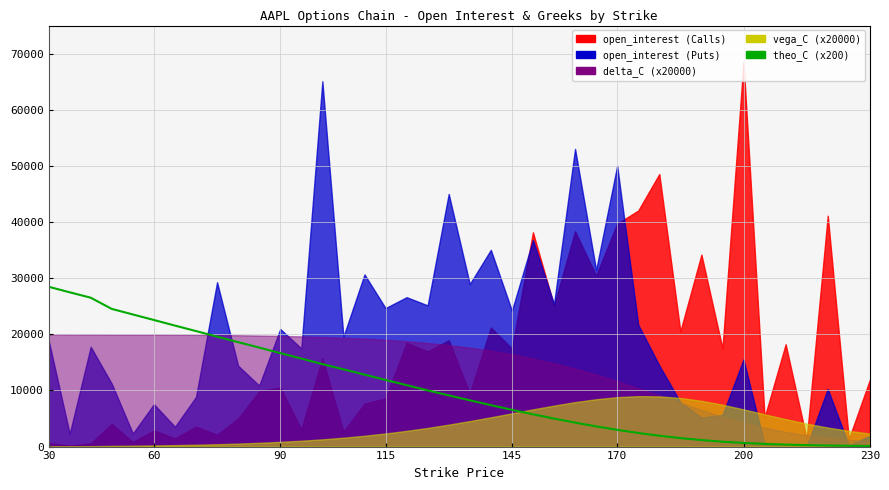

Where does the data first go above 9120?

30